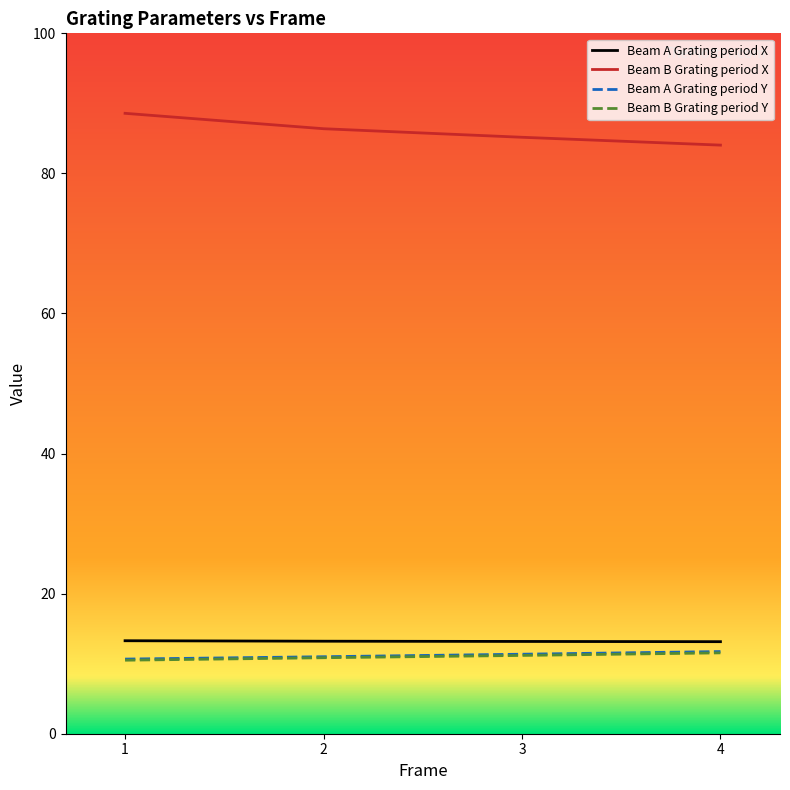

What is the spread (max minus min) of values at 1?

78.1